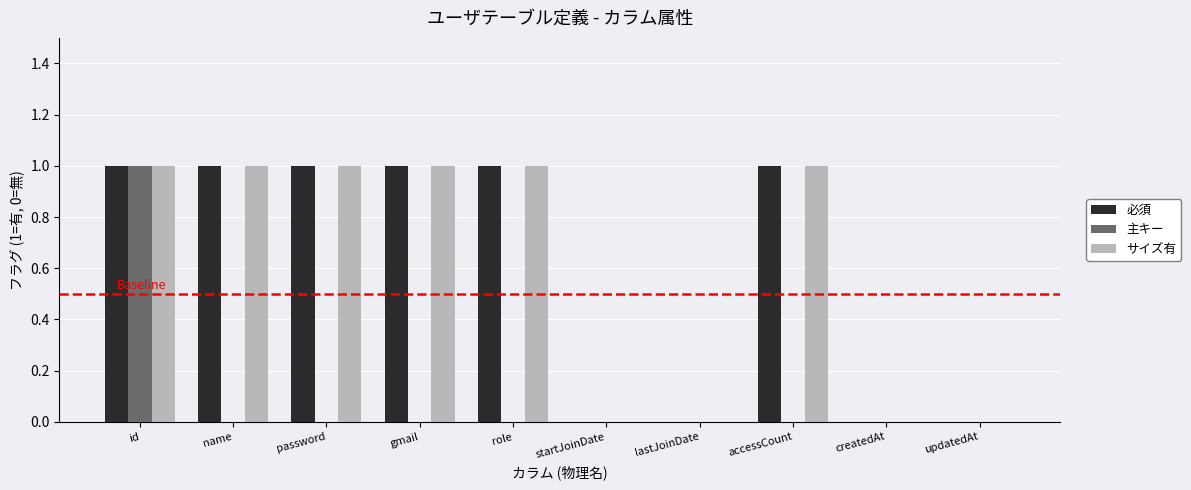

Between id and name, which series saw the biggest shift?

主キー